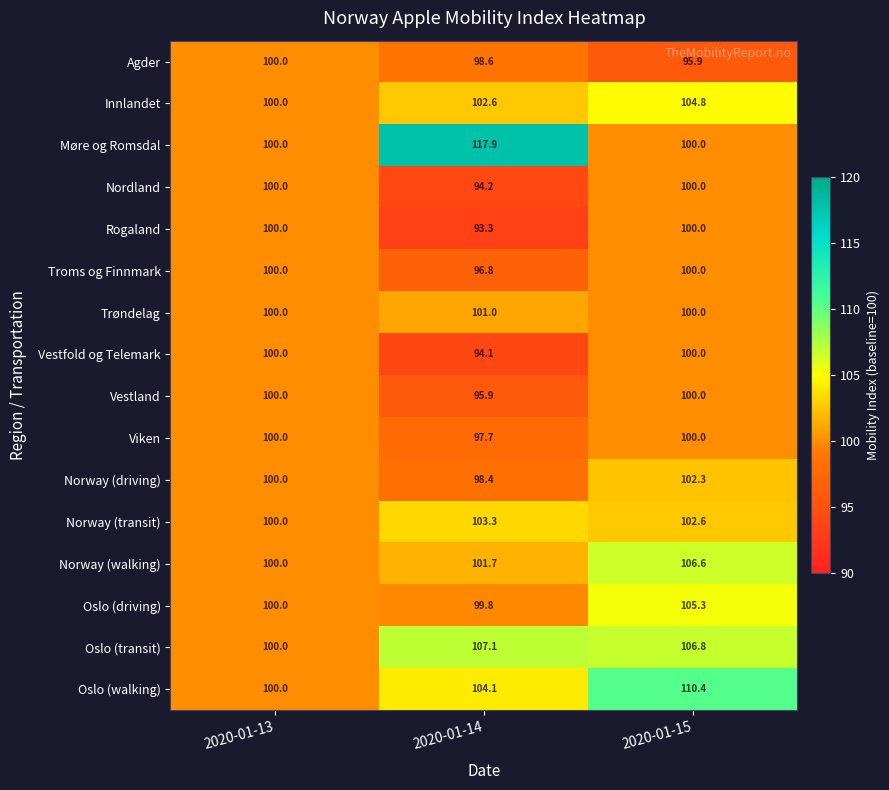

True or false: Oslo (walking) has a value of 110.4 at 2020-01-15.

True